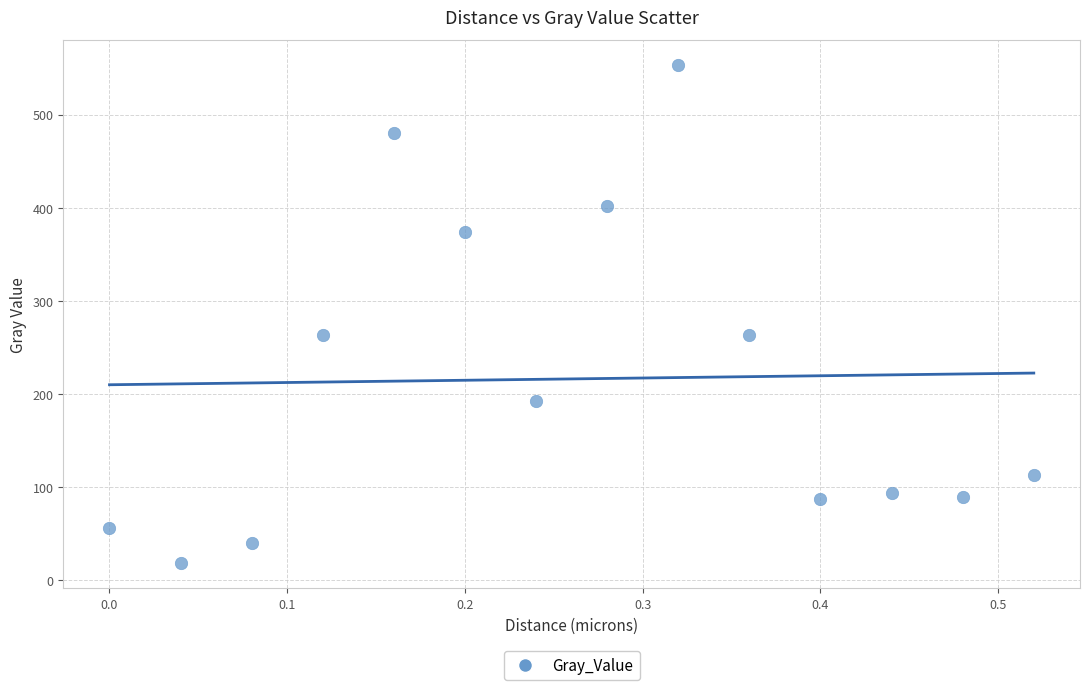

What is the range of X values (max minus min)?

0.5